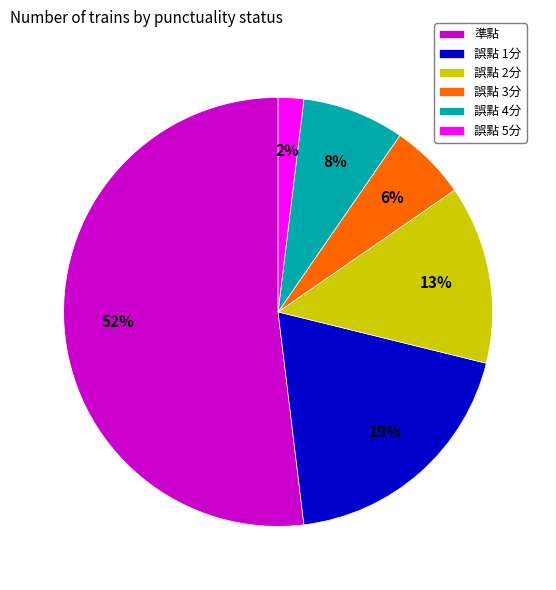

The 準點 slice represents 52% of the pie. True or false?

True